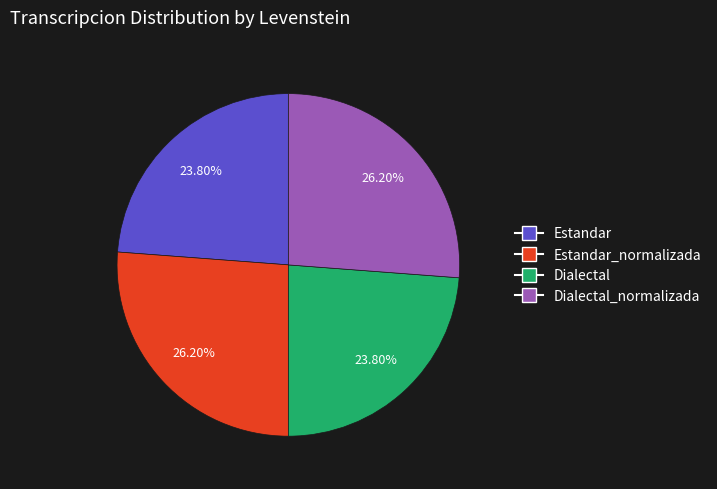

Is there a majority slice in this chart?

No